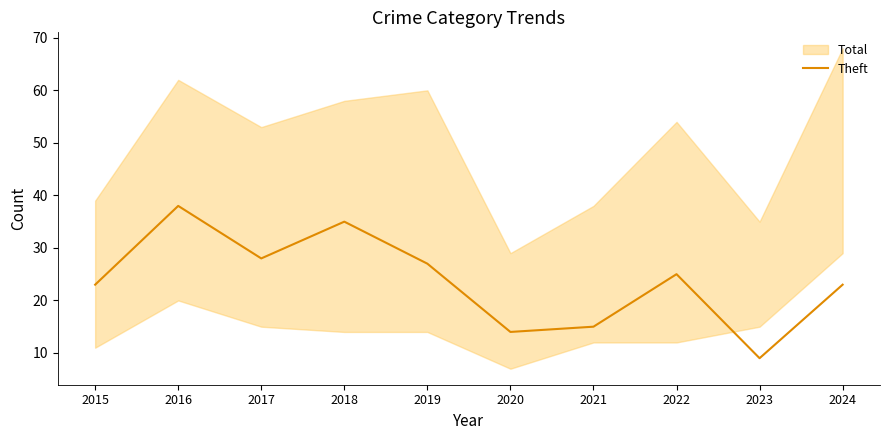

Rank the categories by value from highest to lowest.

2016, 2018, 2017, 2019, 2022, 2015, 2024, 2021, 2020, 2023